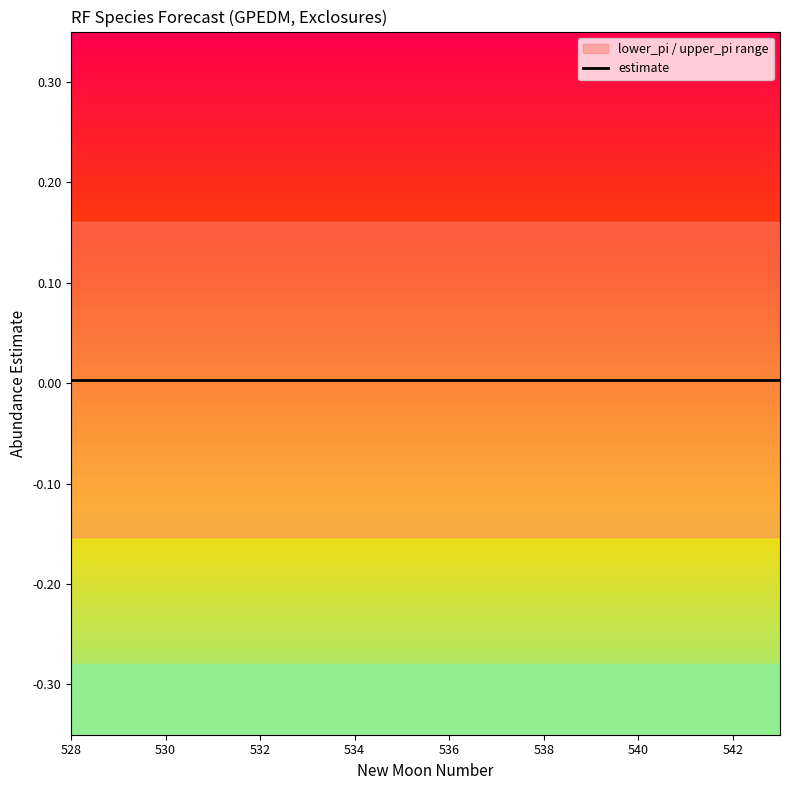

True or false: lower_pi and estimate cross at least once.

False